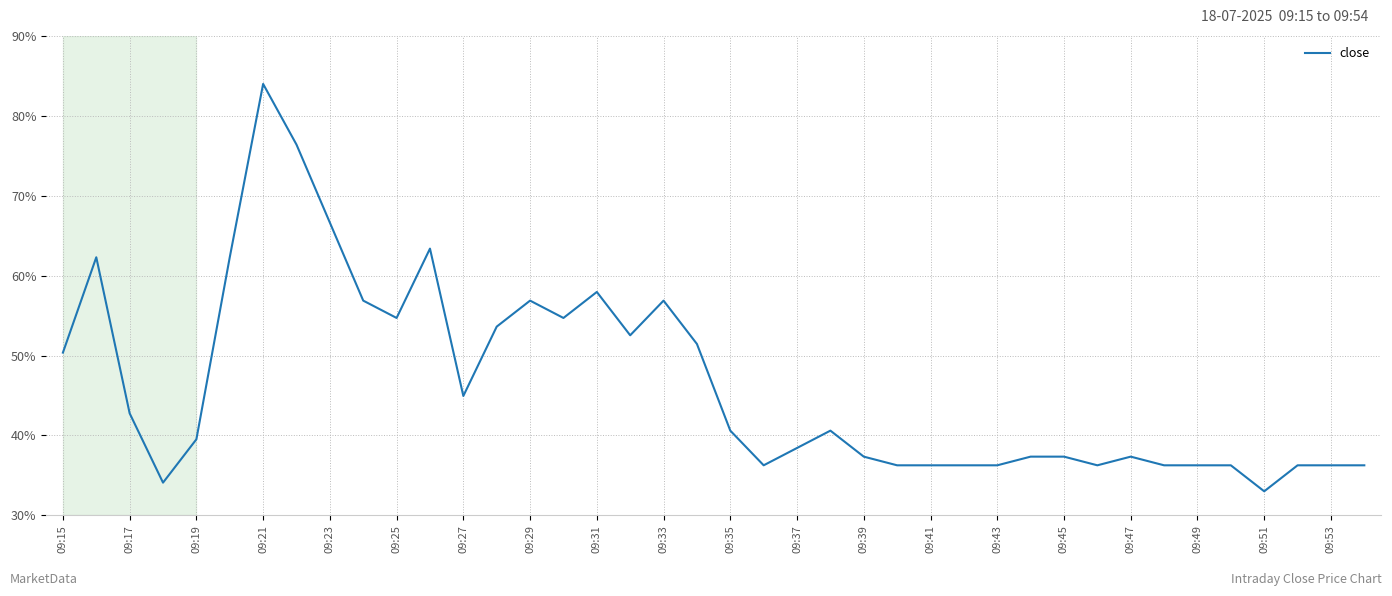

What is the greatest value displayed?

84.0